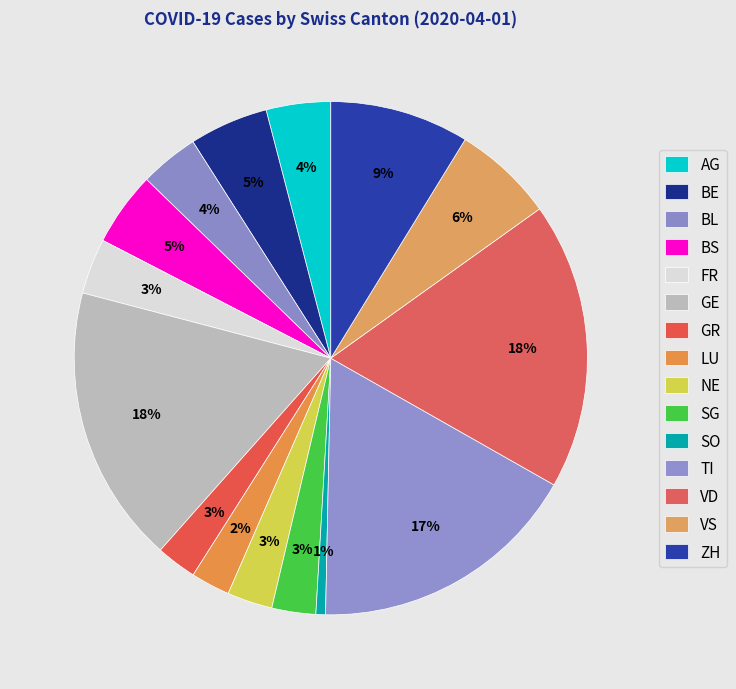

Which category has the biggest portion of the pie?

VD